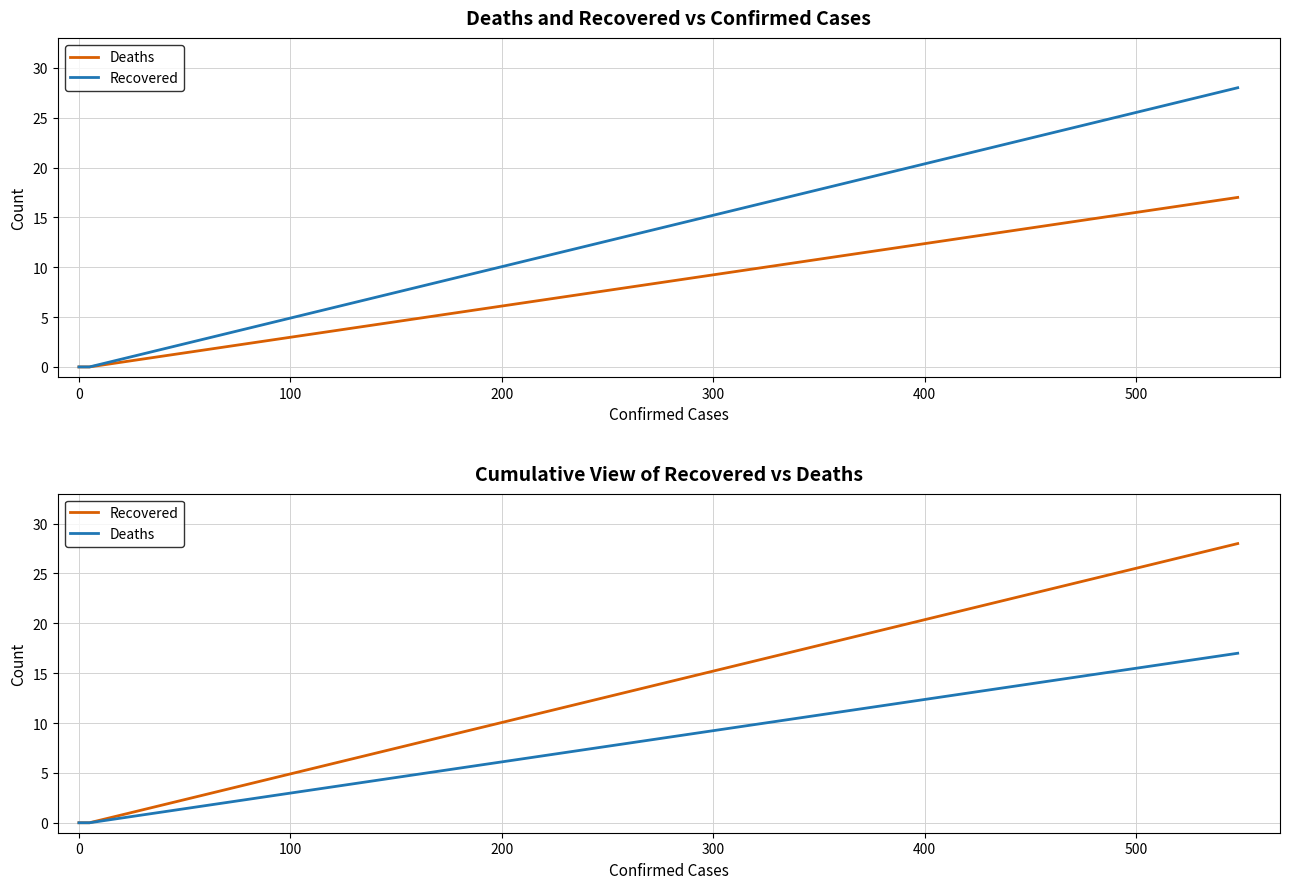

The Recovered series shows -11 at 200. True or false?

False